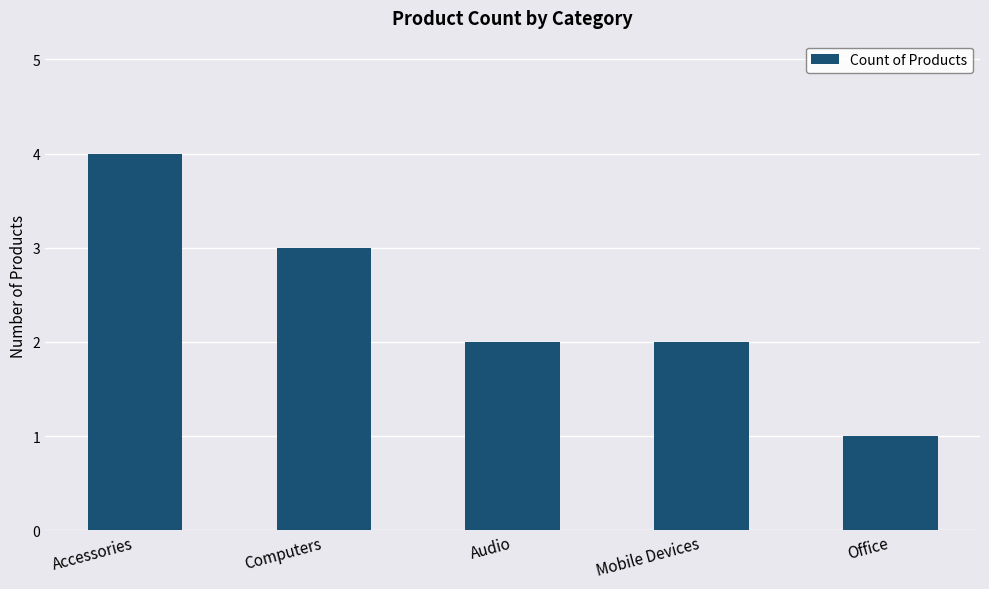

Does the chart contain any negative values?

No